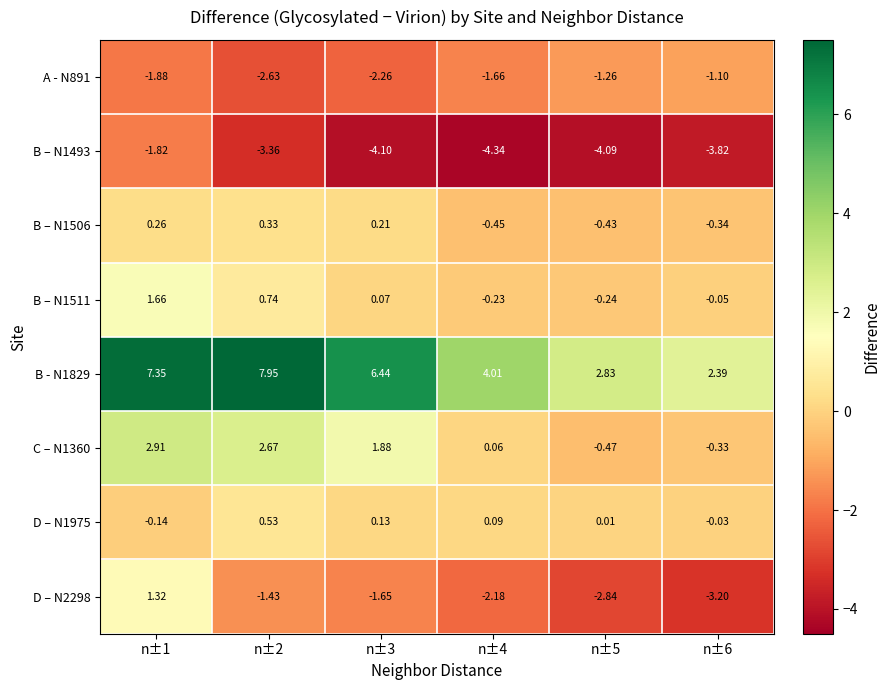

Is the value of D – N2298 at n±5 greater than the value of A - N891 at n±1?

No